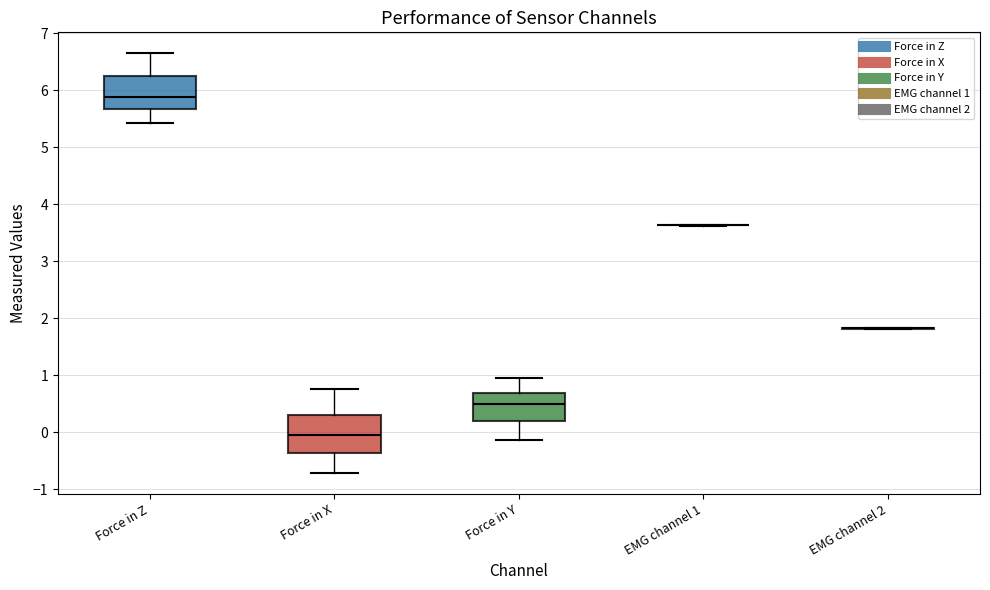

Reading left to right, read every box against the y-axis: the position of its median line, the range the box covers, and the ends of its whiskers. The values are not printed on the chart, so give them approximately, as read against the axis.

Force in Z: median 5.9, box 5.7 to 6.3, whiskers 5.4 to 6.6
Force in X: median 0.0, box -0.4 to 0.3, whiskers -0.7 to 0.8
Force in Y: median 0.5, box 0.2 to 0.7, whiskers -0.1 to 1.0
EMG channel 1: box collapsed to a line at 3.6, whiskers 3.6 to 3.6
EMG channel 2: box collapsed to a line at 1.8, whiskers 1.8 to 1.8